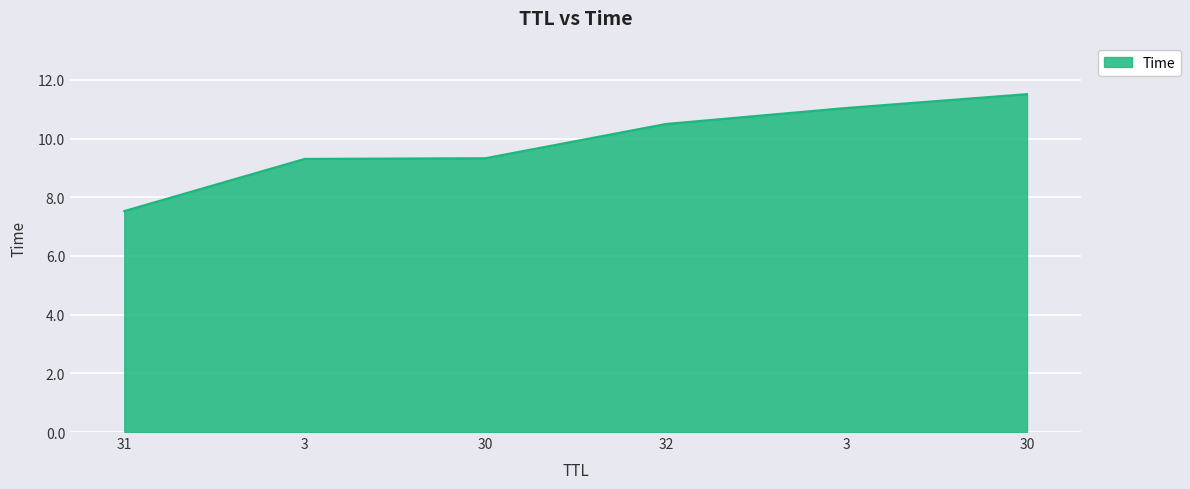

What is the greatest value displayed?

11.5